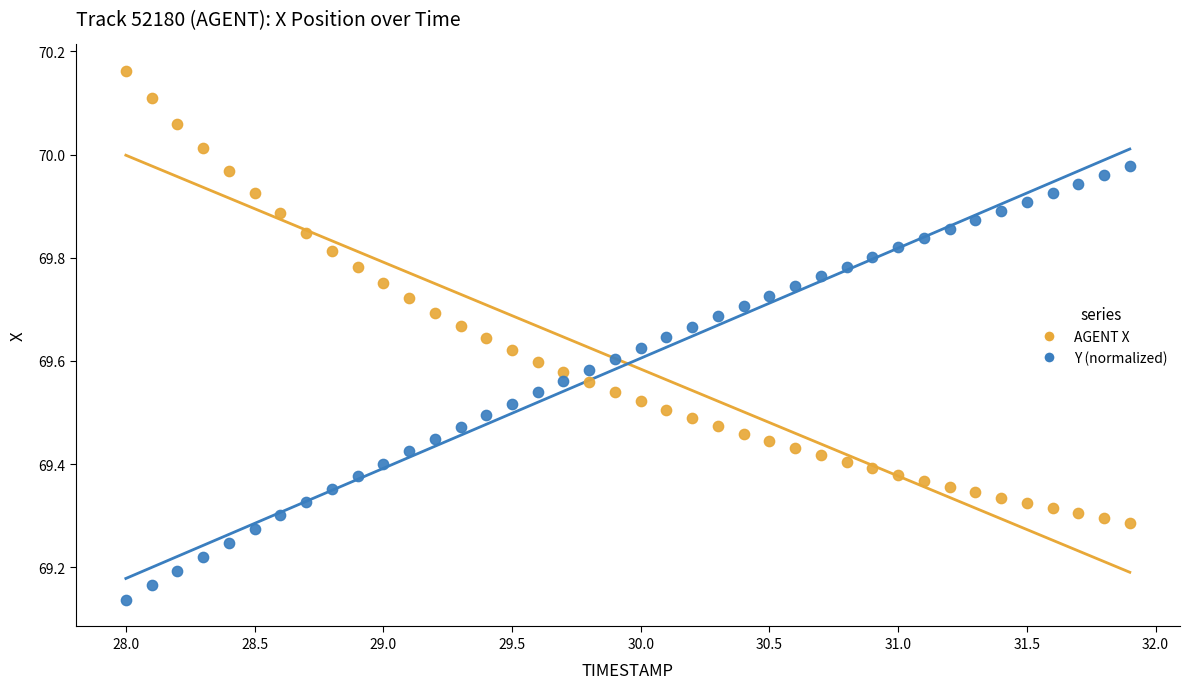

Across all data points, what is the range of X values (max minus min)?

3.9